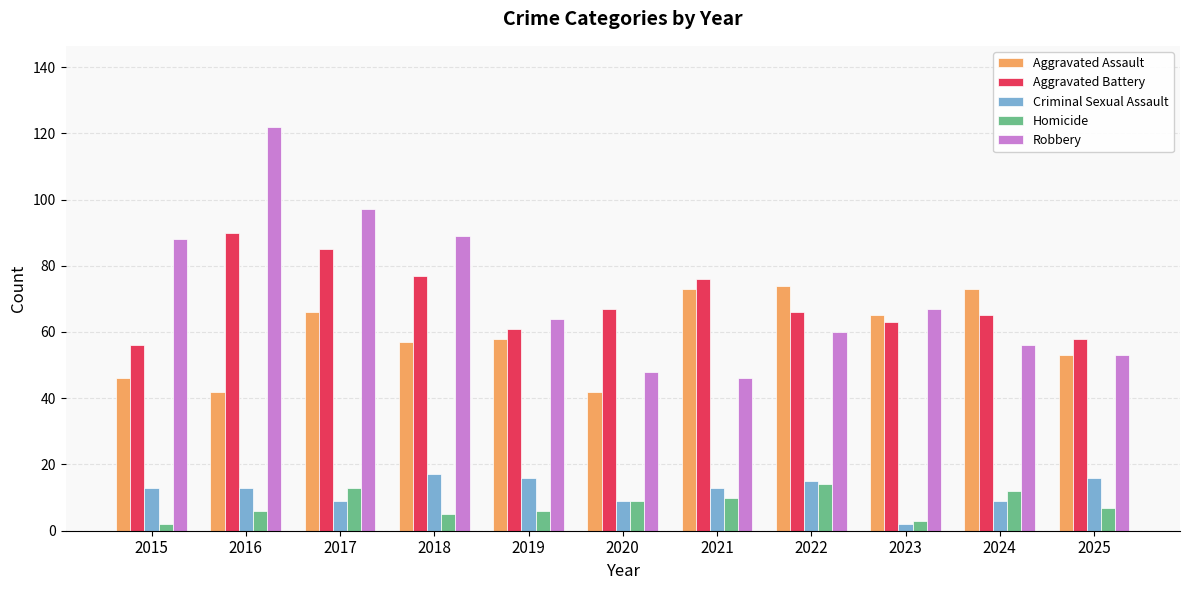

What is the difference between the highest and lowest values at 2023?

65